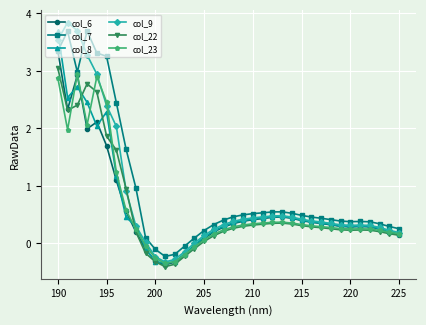

What is the greatest value displayed?

3.8